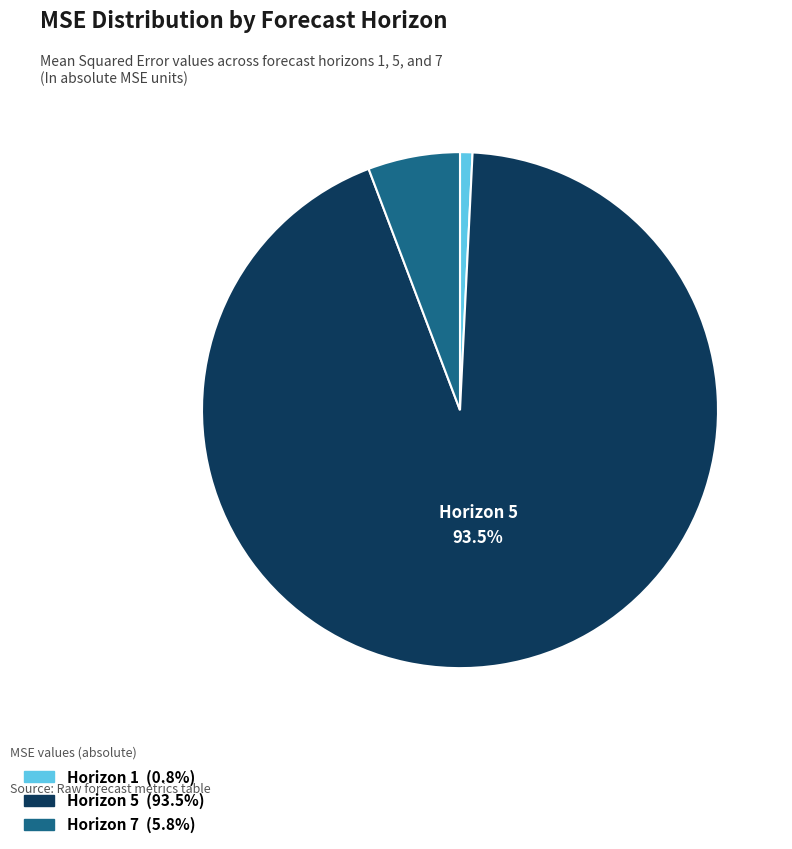

What is the ratio of the value at Horizon 5 (93.5%) to the value at Horizon 1 (0.8%)?

120.0